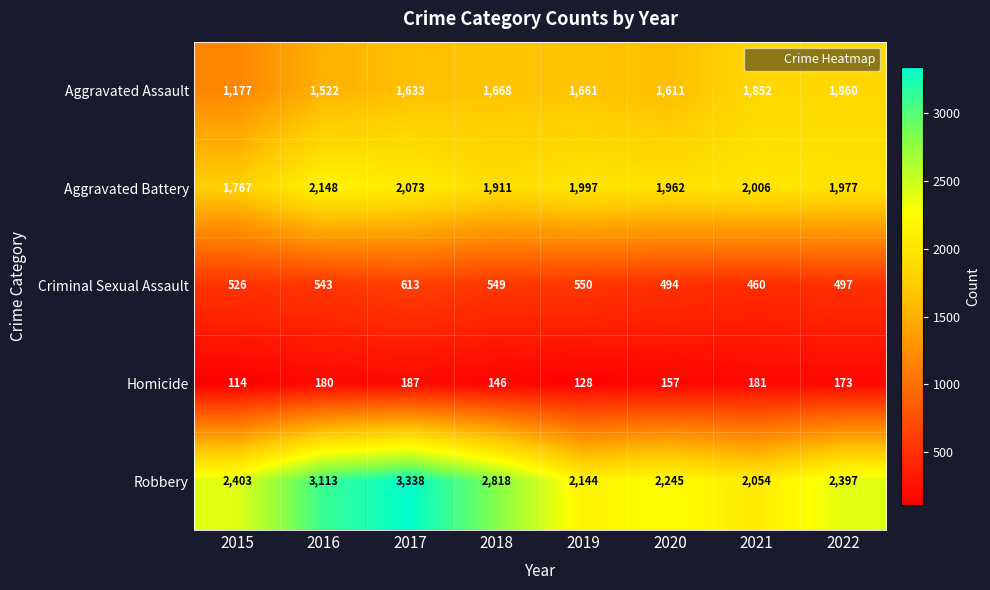

What is the sum of the Aggravated Battery values at 2021 and 2017?

4079